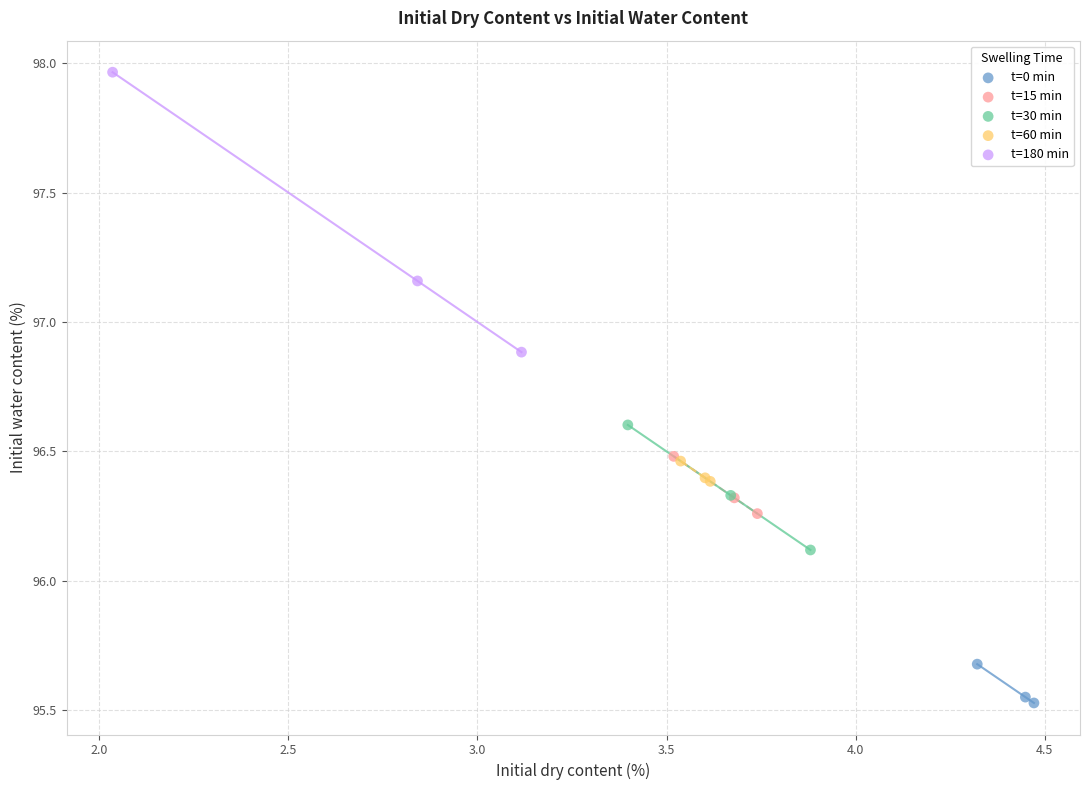

Which series has the largest Y range (max minus min)?

t=180 min